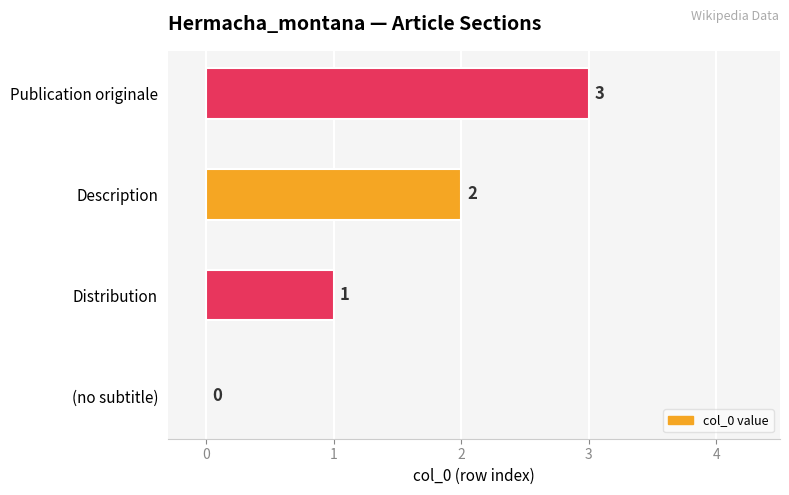

What is the greatest value displayed?

3